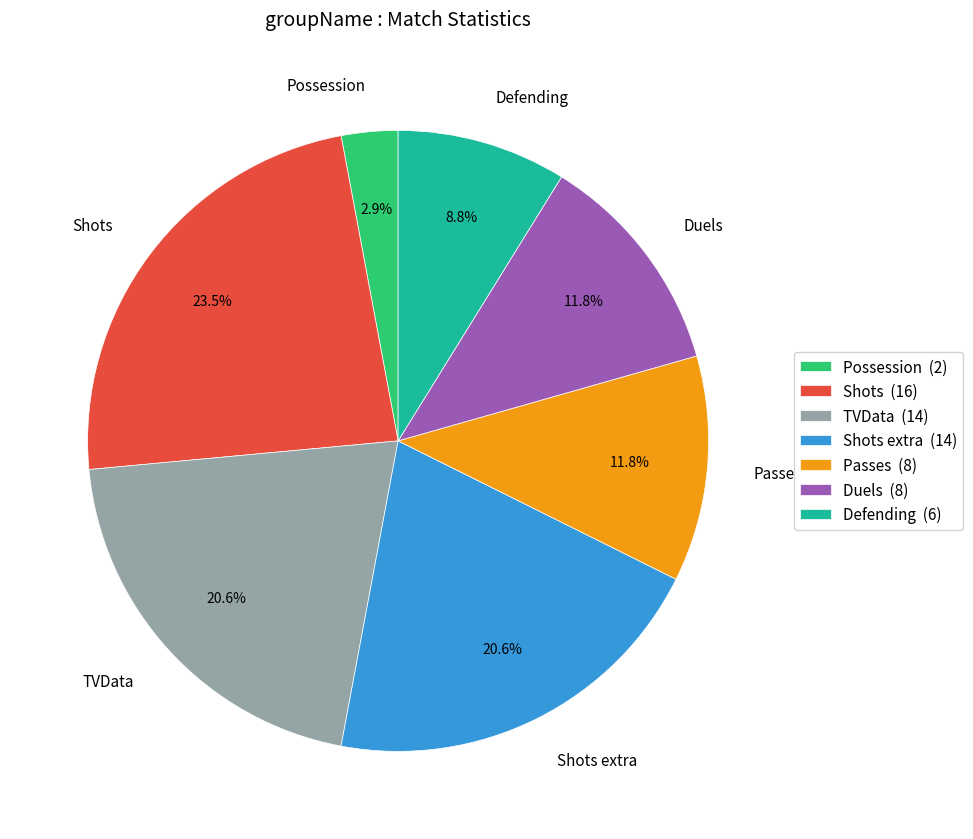

Which has a higher value, TVData or Passes?

TVData